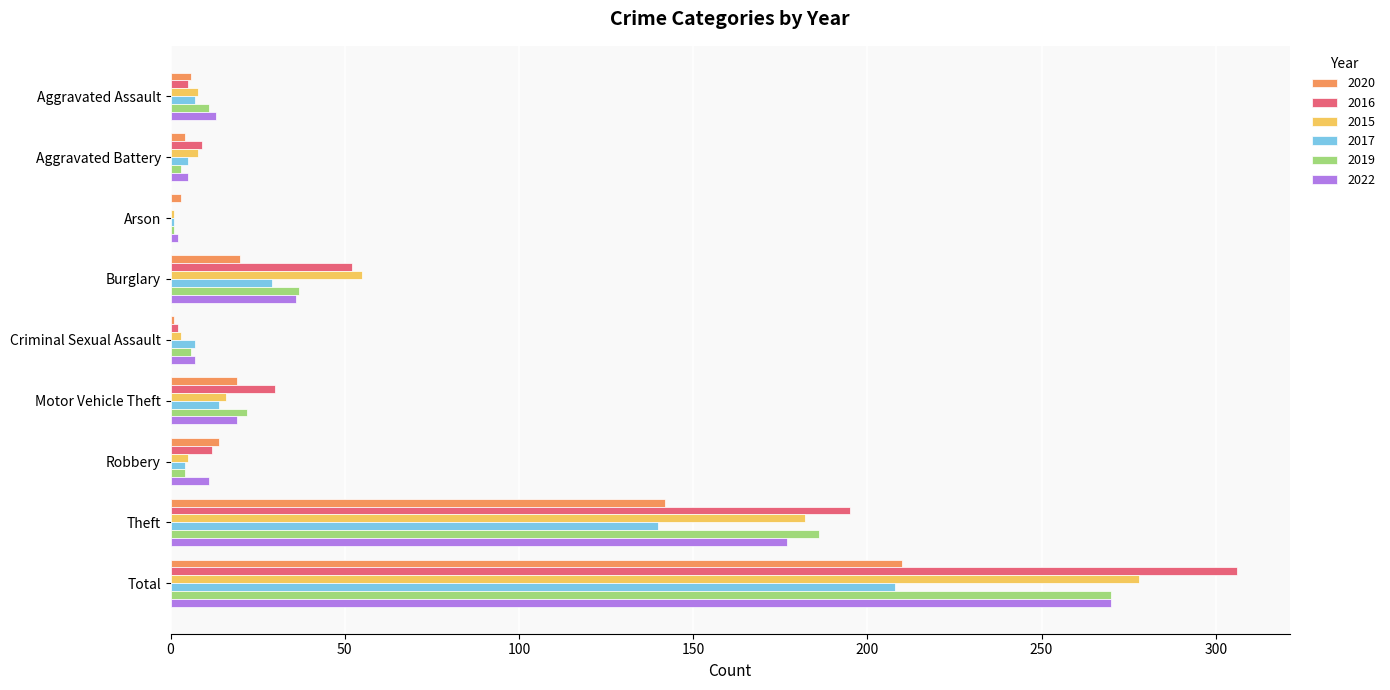

Which series has the largest range (max minus min)?

2016